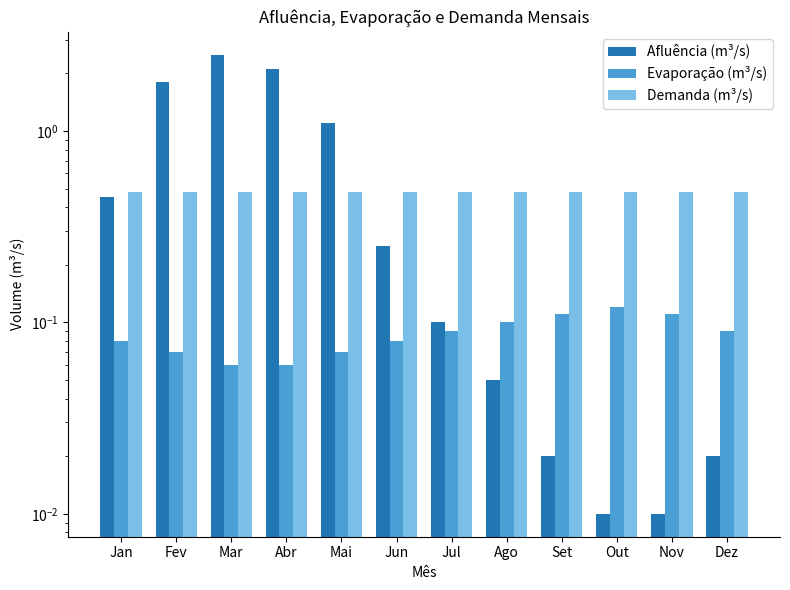

What is the label of the 9th bar from the right?

Abr